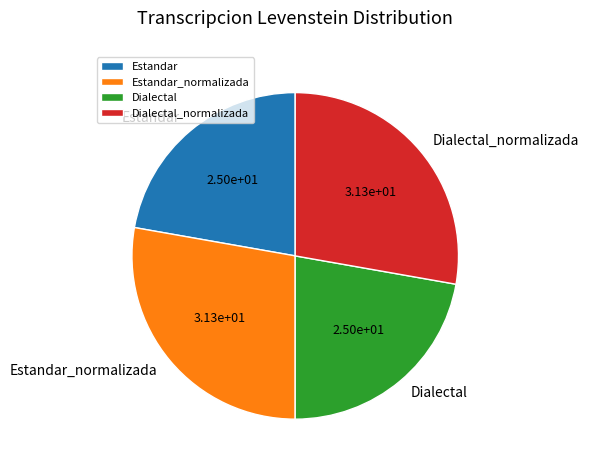

Does Dialectal represent more than half of the total?

No